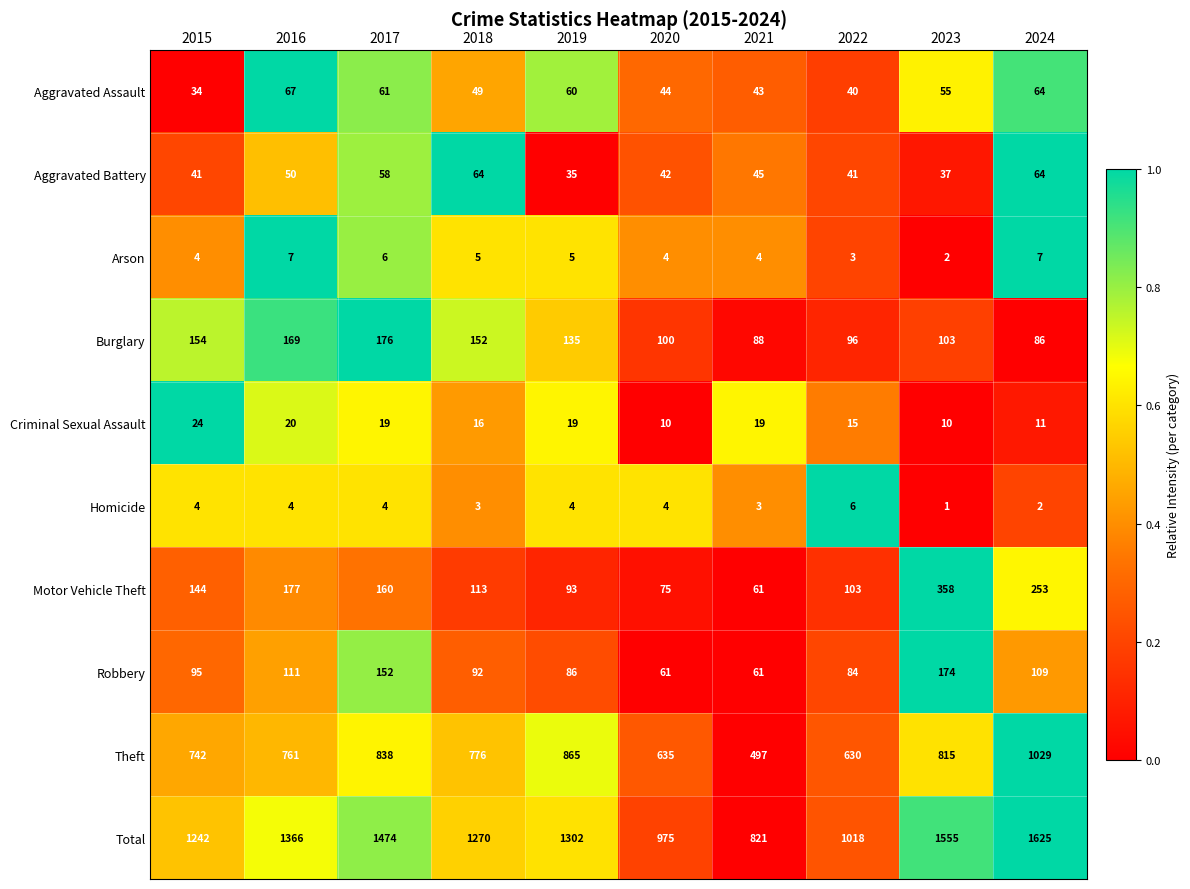

What is the sum of all Aggravated Battery values?

477